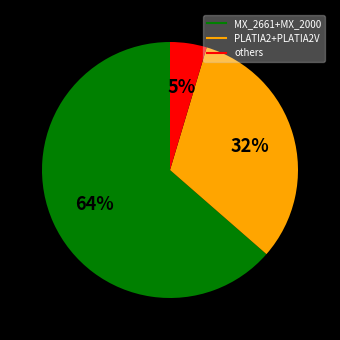

Is there any slice that represents more than half of the pie?

Yes